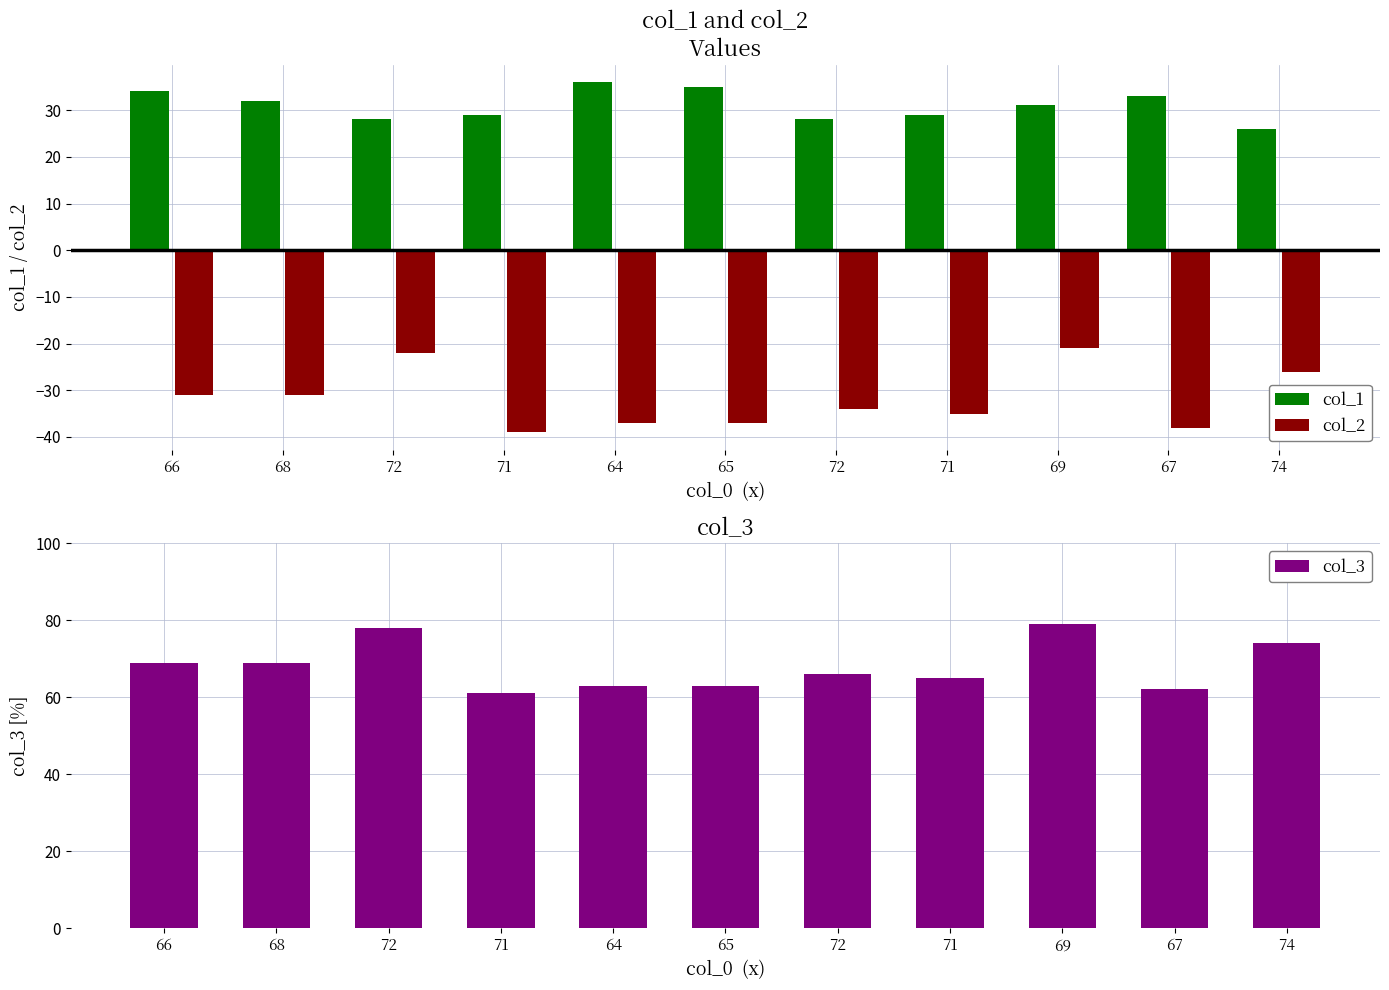

Reading right to left, list all the values displayed in this chart.

col_1: 74=26	67=33	69=31	71=29	72=28	65=35	64=36	71=29	72=28	68=32	66=34
col_2: 74=-26	67=-38	69=-21	71=-35	72=-34	65=-37	64=-37	71=-39	72=-22	68=-31	66=-31
col_3: 74=74	67=62	69=79	71=65	72=66	65=63	64=63	71=61	72=78	68=69	66=69